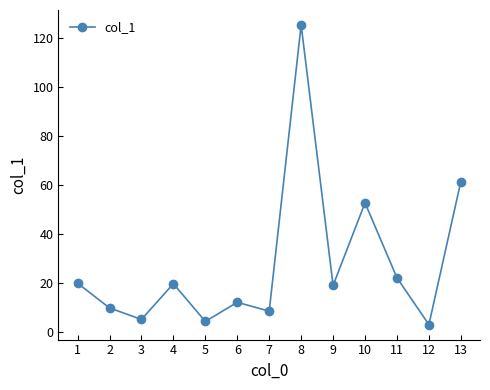

Which has a higher value, 8 or 4?

8